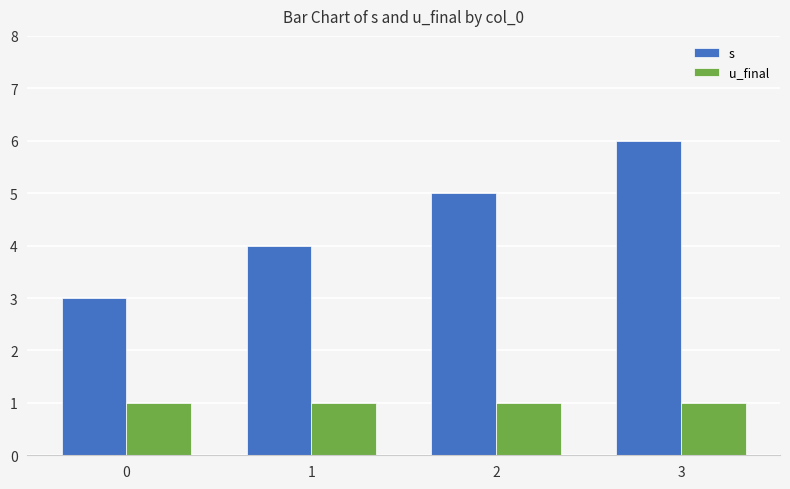

The value of s at 3 is 6. True or false?

True